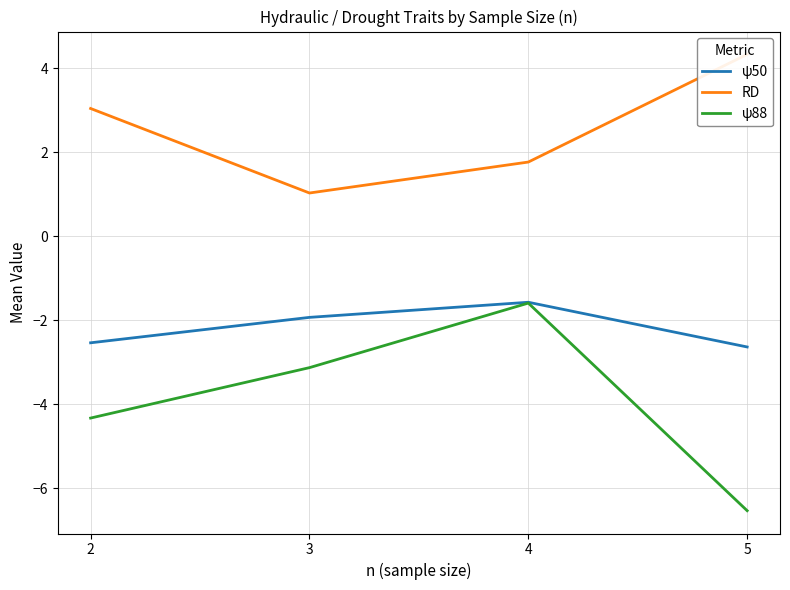

List the labels in order of ψ50 value, largest first.

4, 3, 2, 5